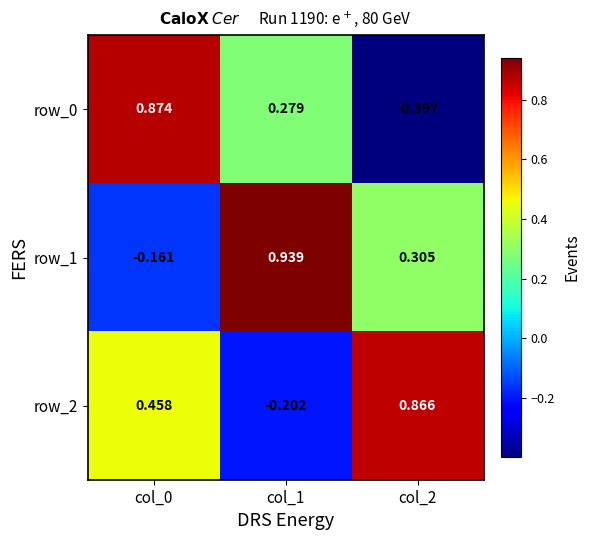

Is the value of row_2 at col_2 greater than the value of row_0 at col_2?

Yes